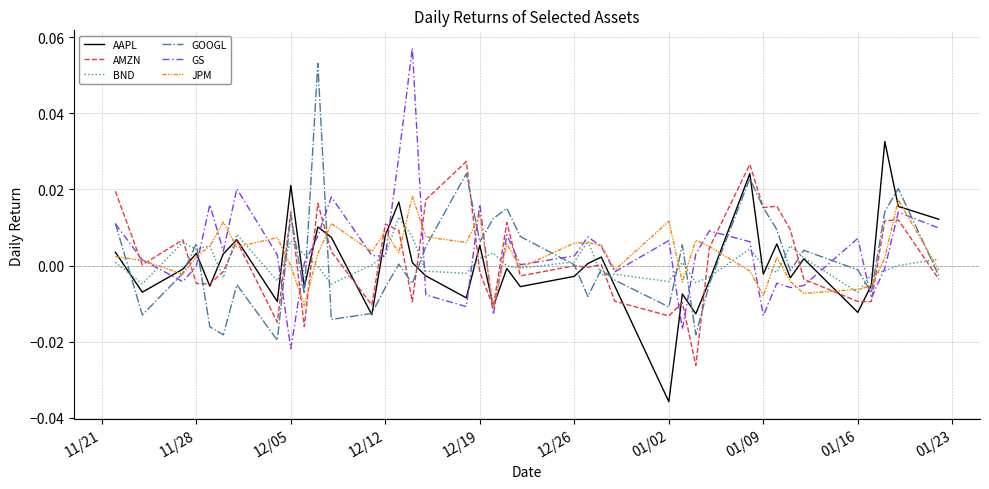

At which category does the chart reach its minimum across all series?

01/02